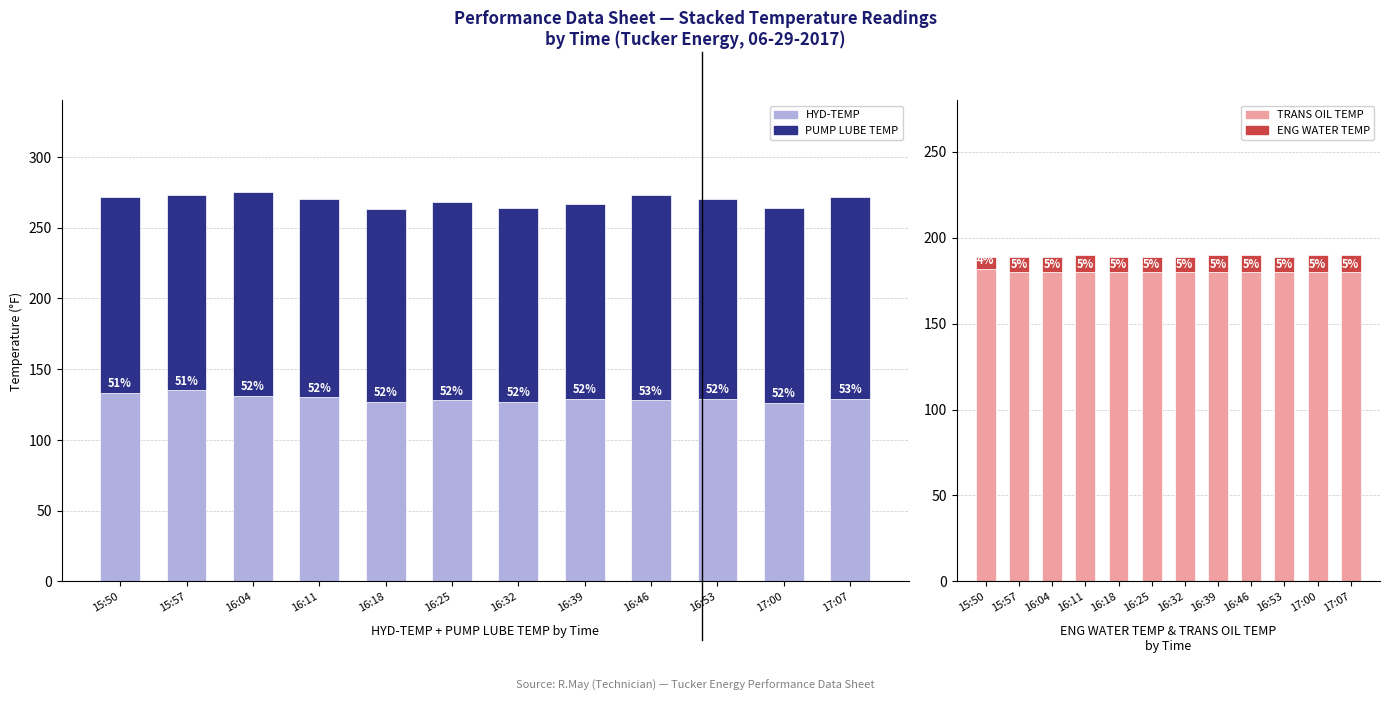

Which series changed the most between 16:53 and 17:00?

HYD-TEMP